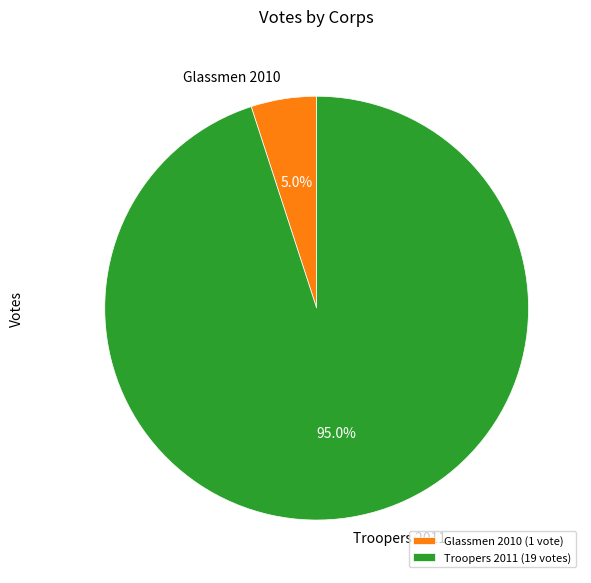

How much of the chart is everything except Troopers 2011?

5.0%